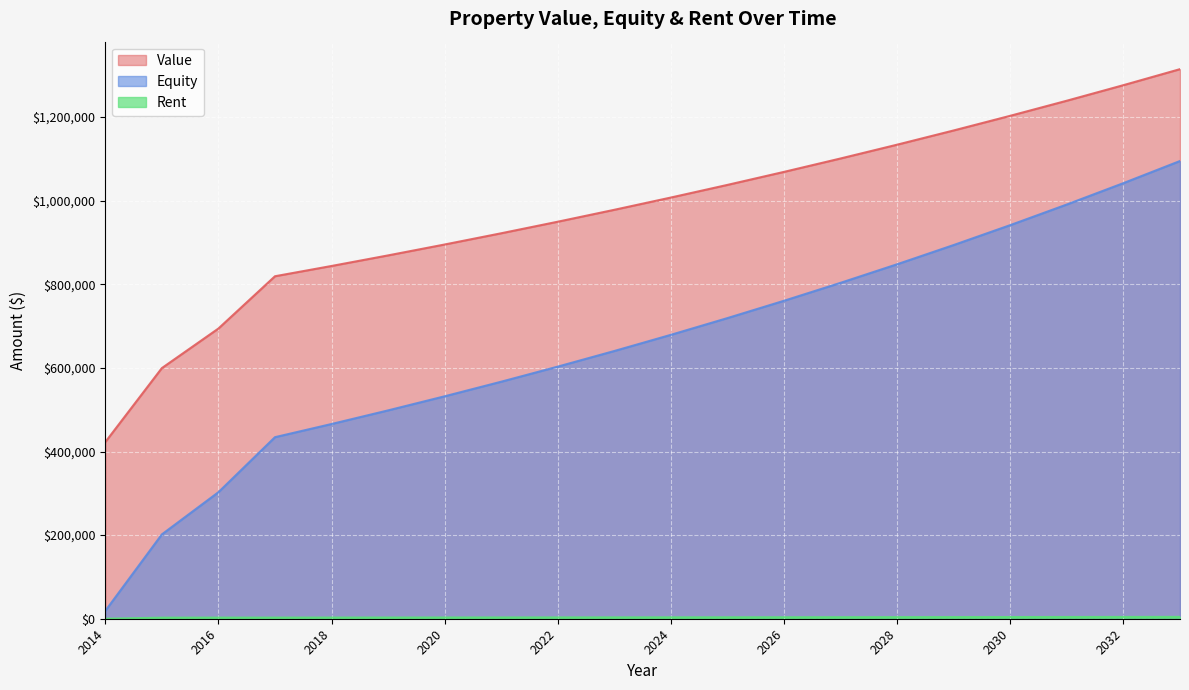

How many data points does each series have?

20